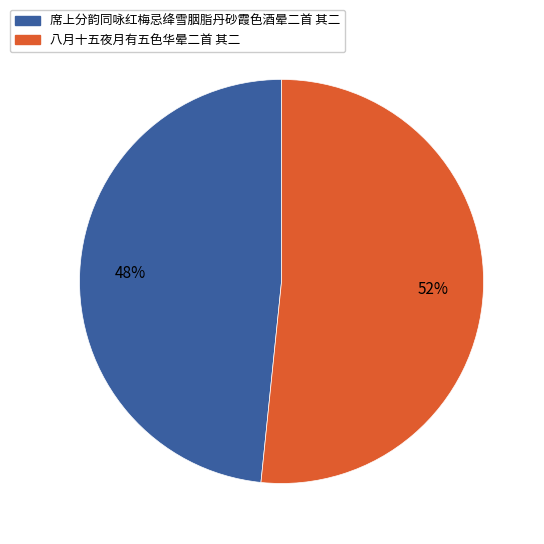

Rank the categories by value from lowest to highest.

席上分韵同咏红梅忌绛雪胭脂丹砂霞色酒晕二首 其二, 八月十五夜月有五色华晕二首 其二